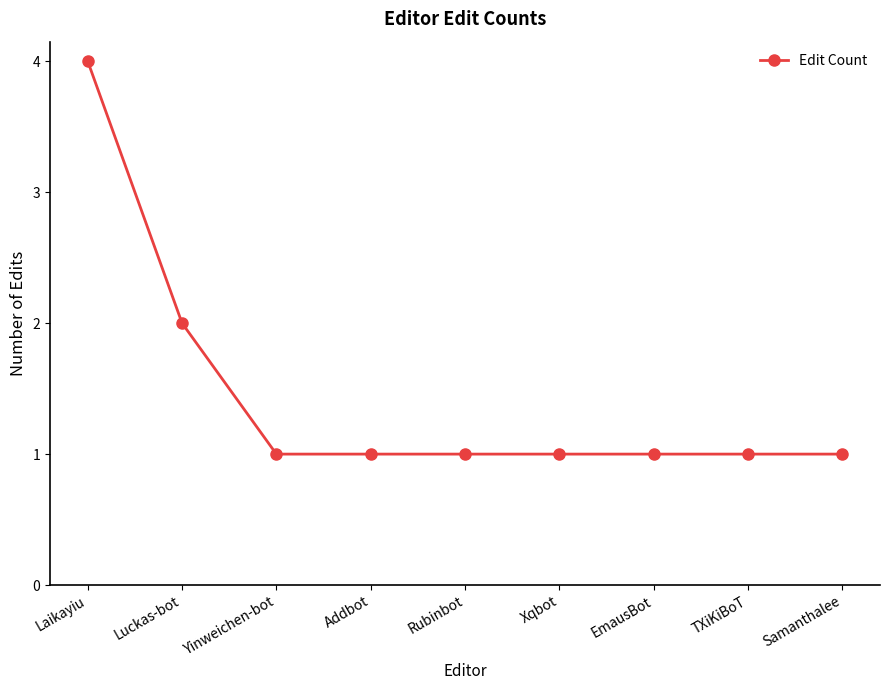

What is the ratio of the value at Luckas-bot to the value at TXiKiBoT?

2.0